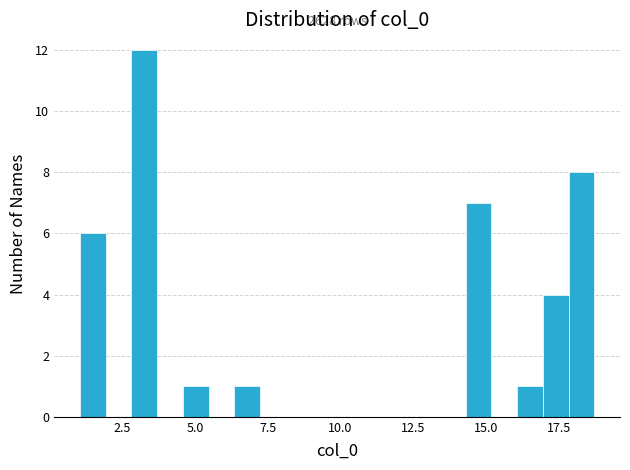

Read against the x-axis, roughly where is the centre of the tallest bar?

3.5